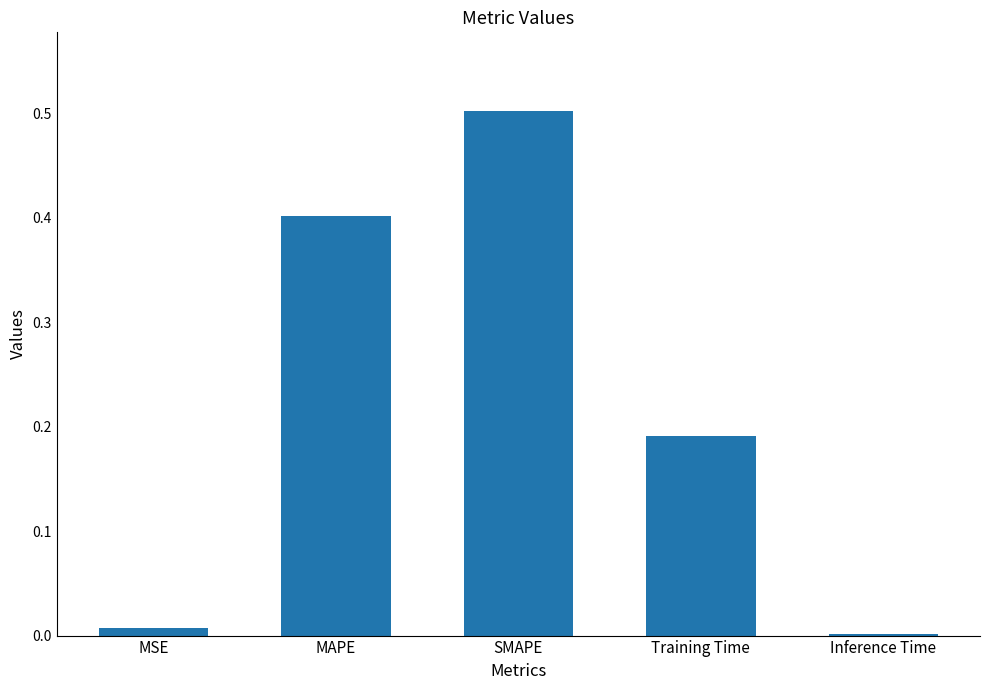

What is the maximum value shown in the chart?

0.5